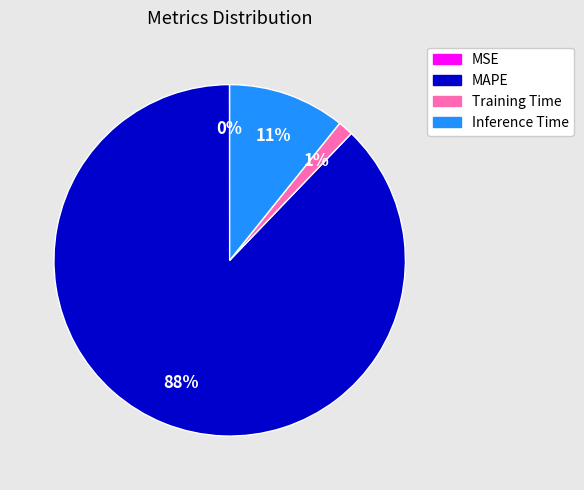

Which category has the biggest portion of the pie?

MAPE